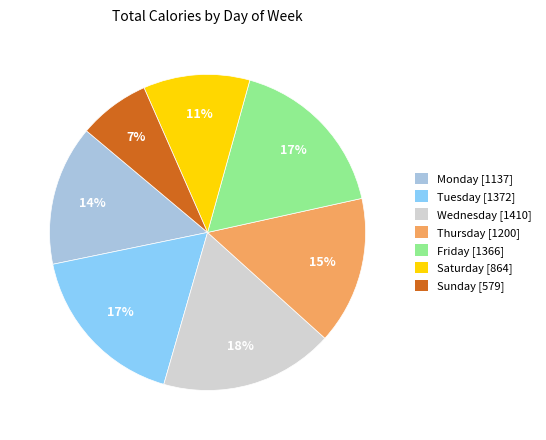

What is the smallest slice in the pie chart?

Sunday [579]